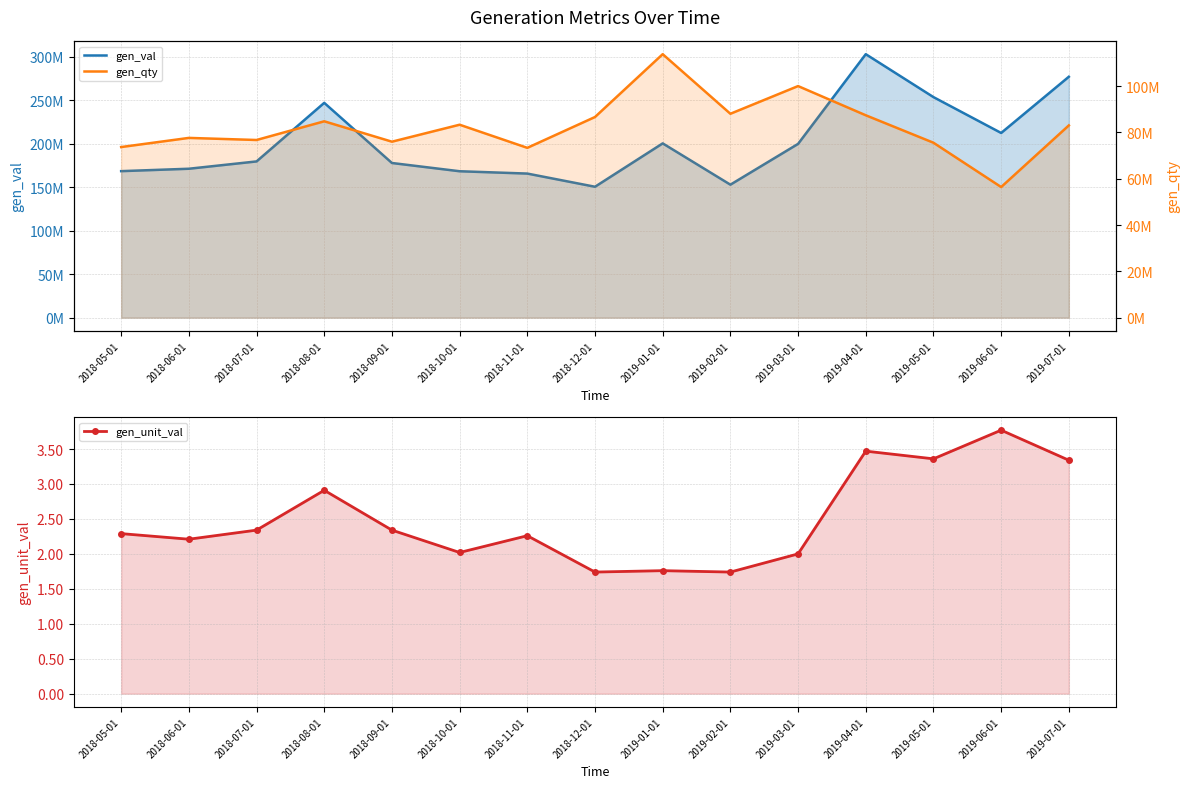

What is the total value across all series at 2018-06-01?

248932294.2